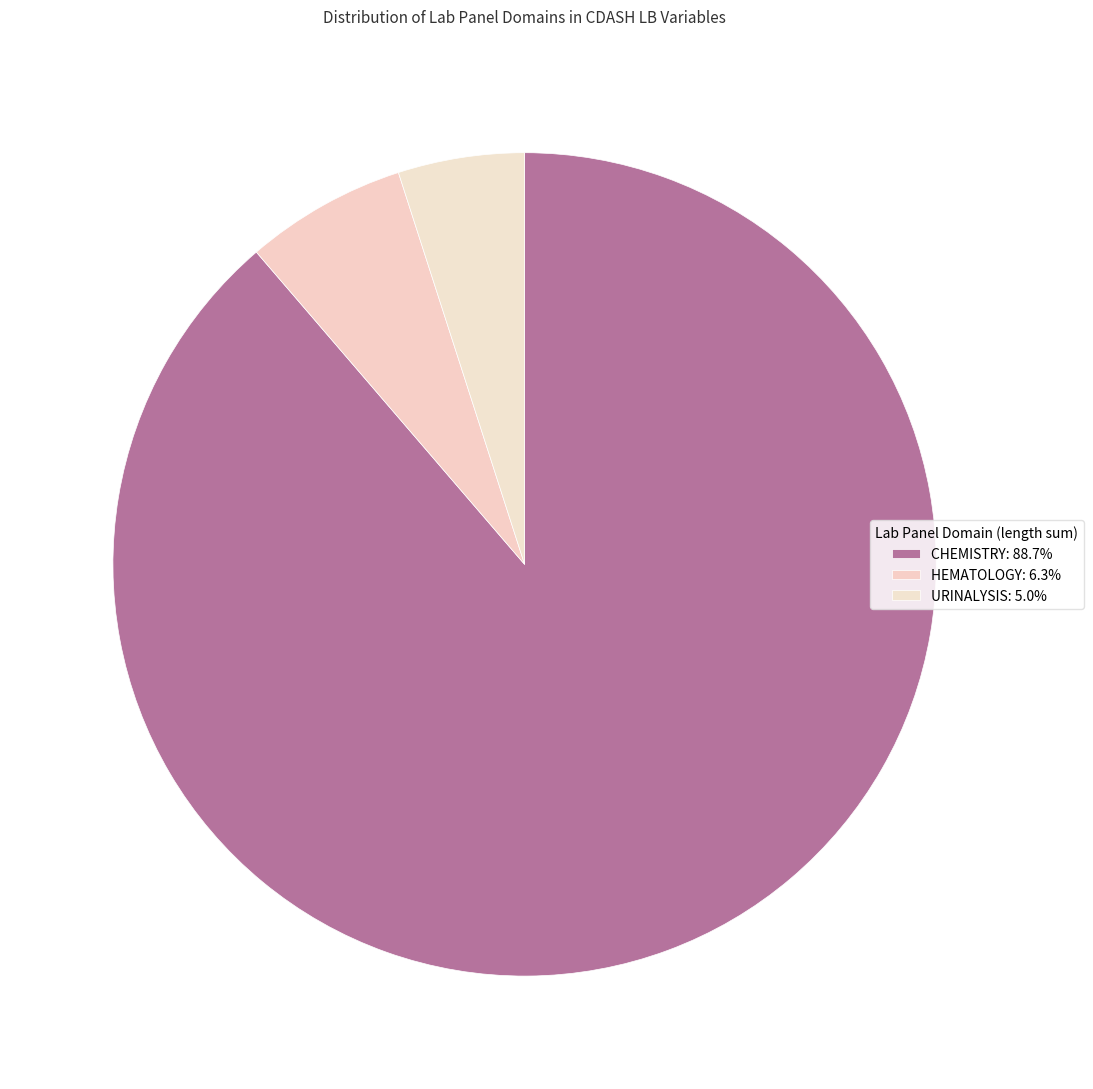

Count the number of slices in the pie.

3